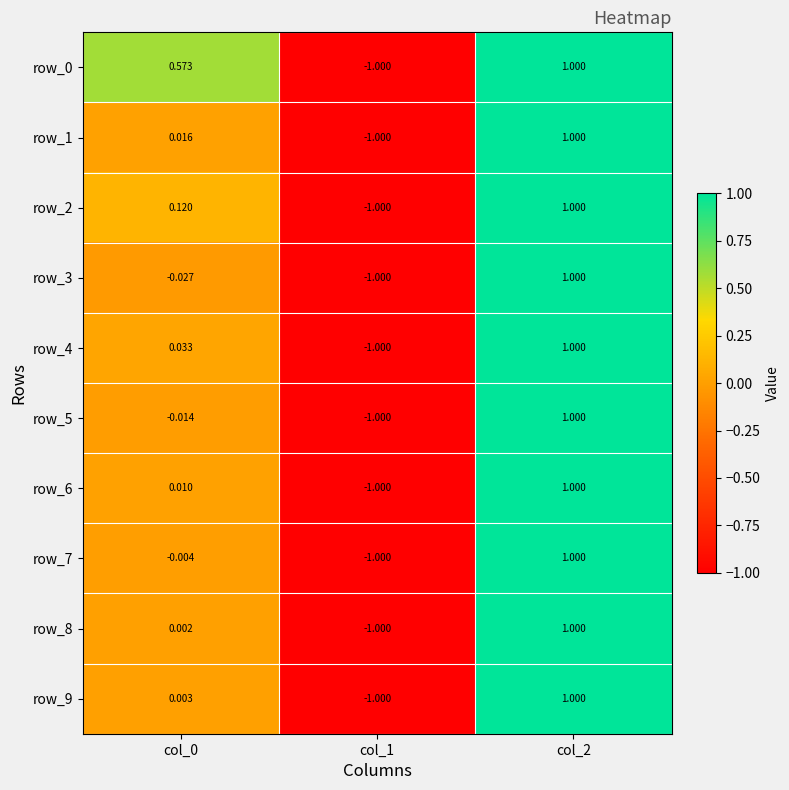

The row_4 series shows -1.0 at col_1. True or false?

True